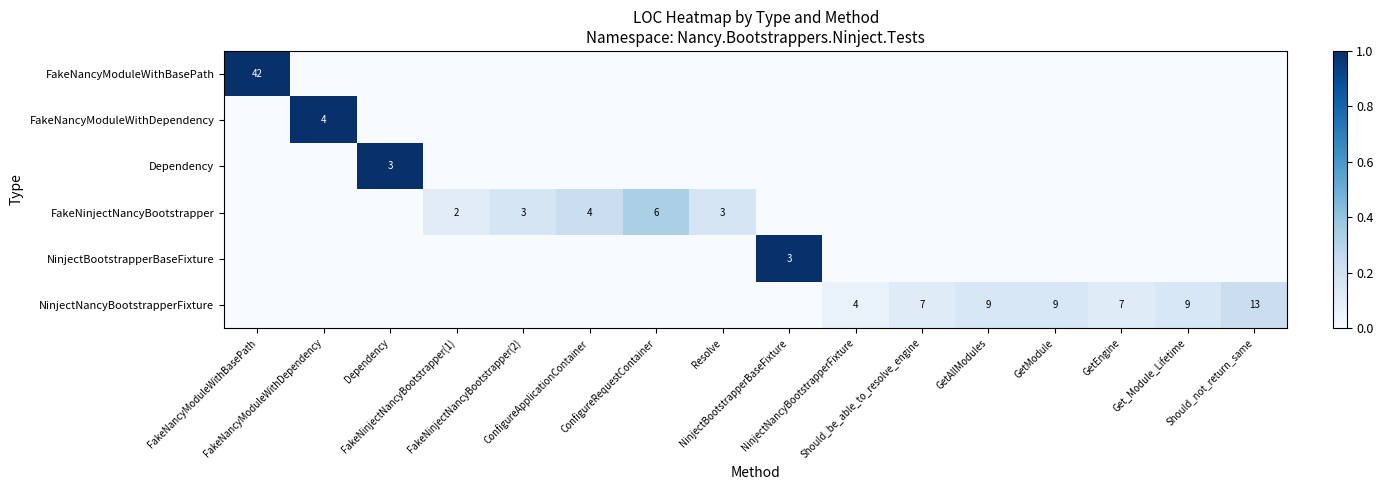

Which has a higher value, GetModule or FakeNinjectNancyBootstrapper(1)?

GetModule